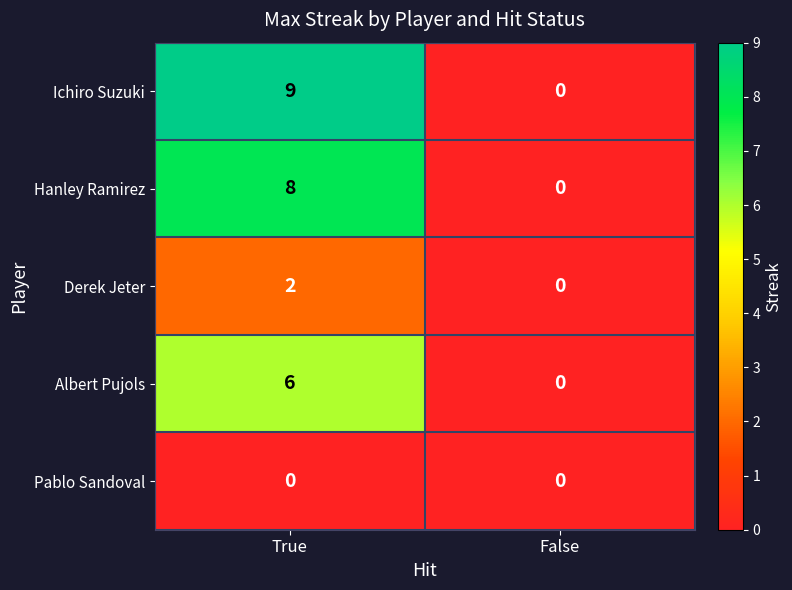

What is the maximum value for Ichiro Suzuki?

9